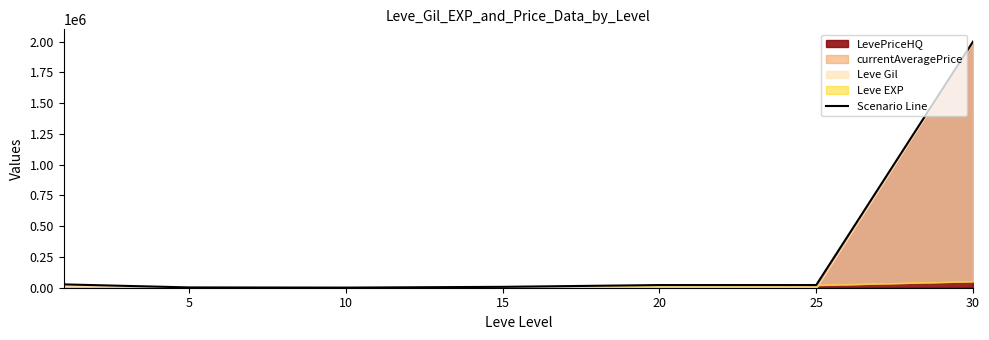

What is the sum of the values at 20 and 25?

43430